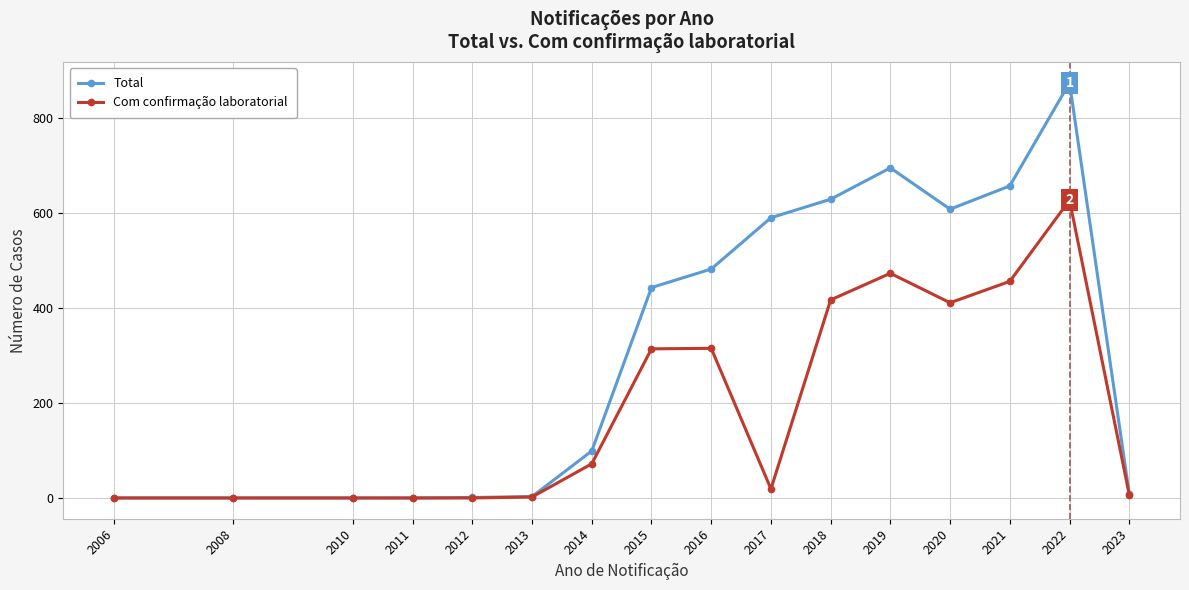

Which series has the largest total across all categories?

Total